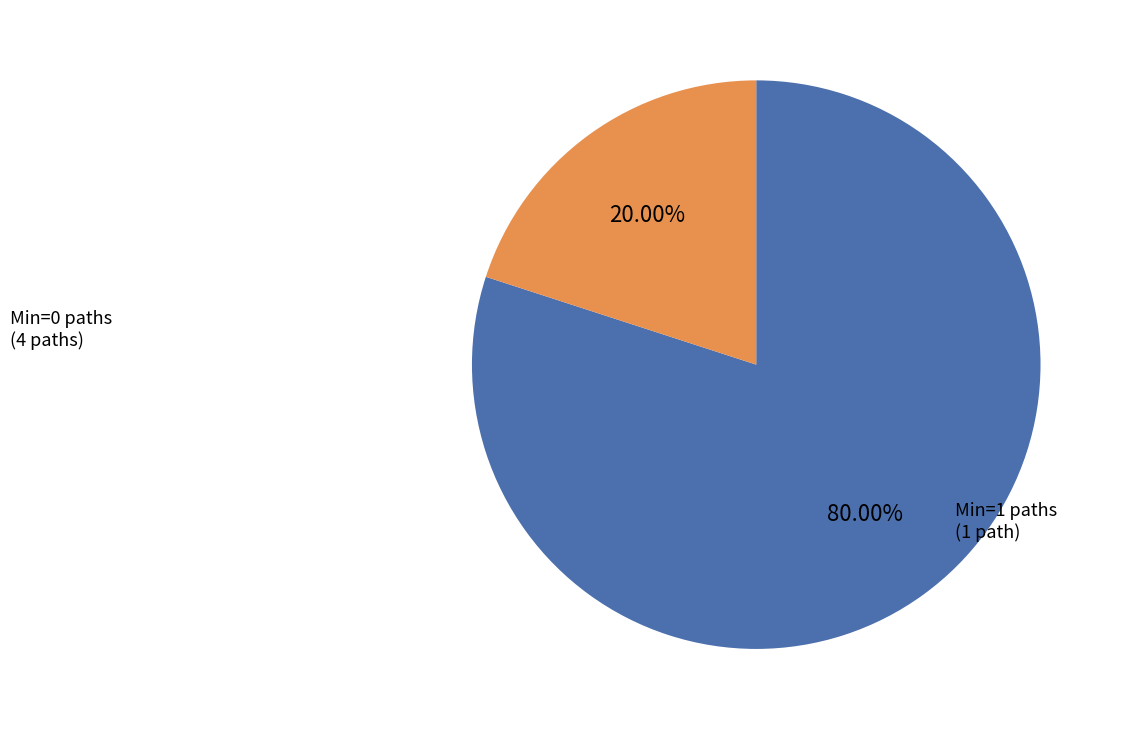

How many slices are in this pie chart?

2